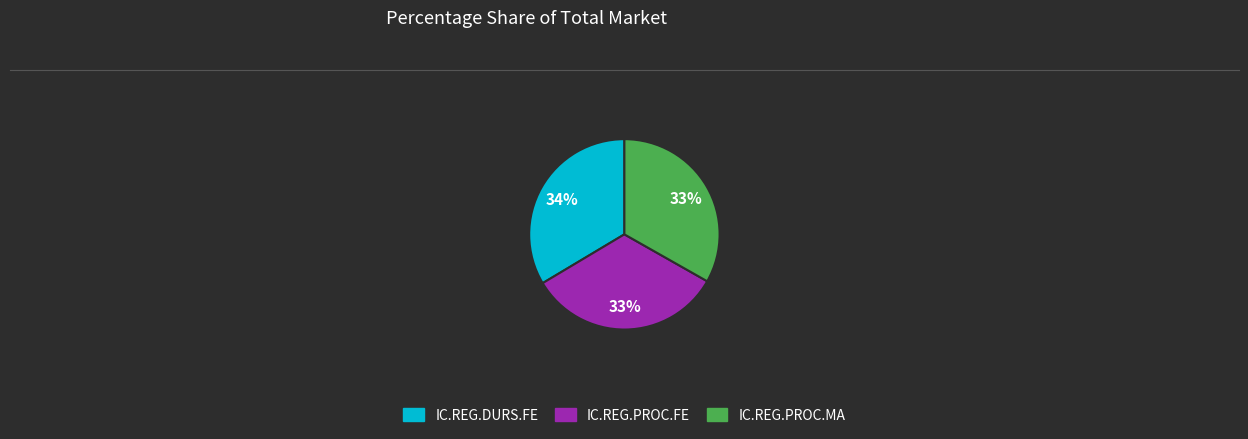

Does any single category account for the majority?

No